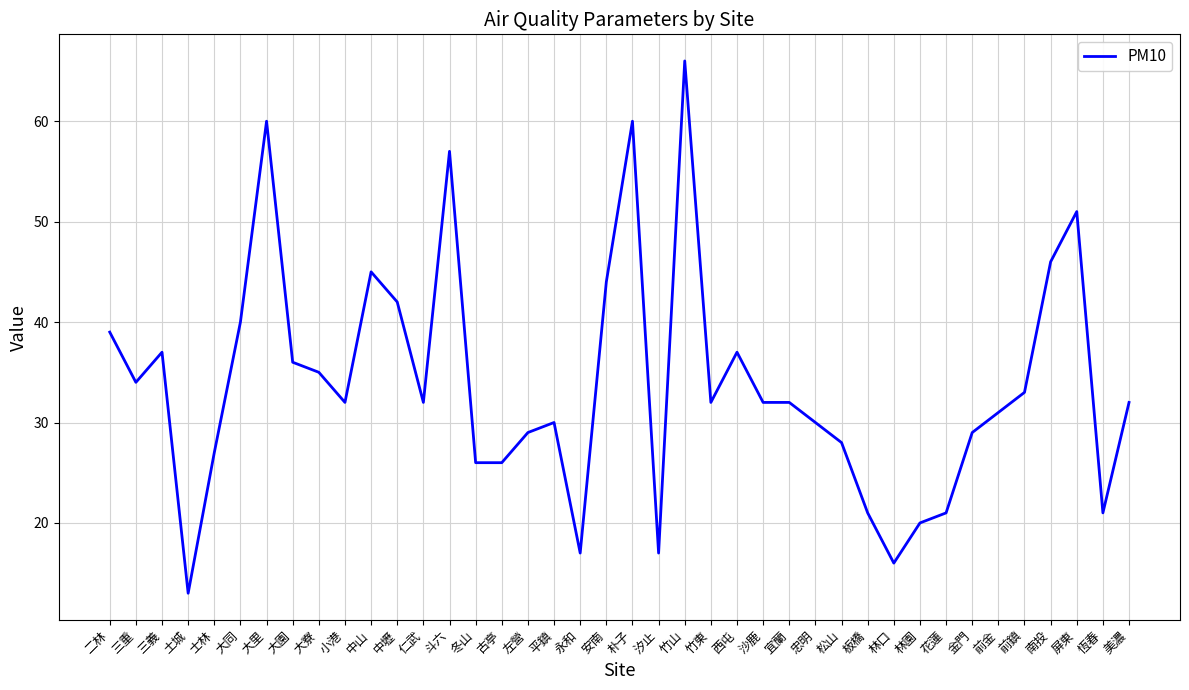

What is the difference between the maximum and minimum values?

53